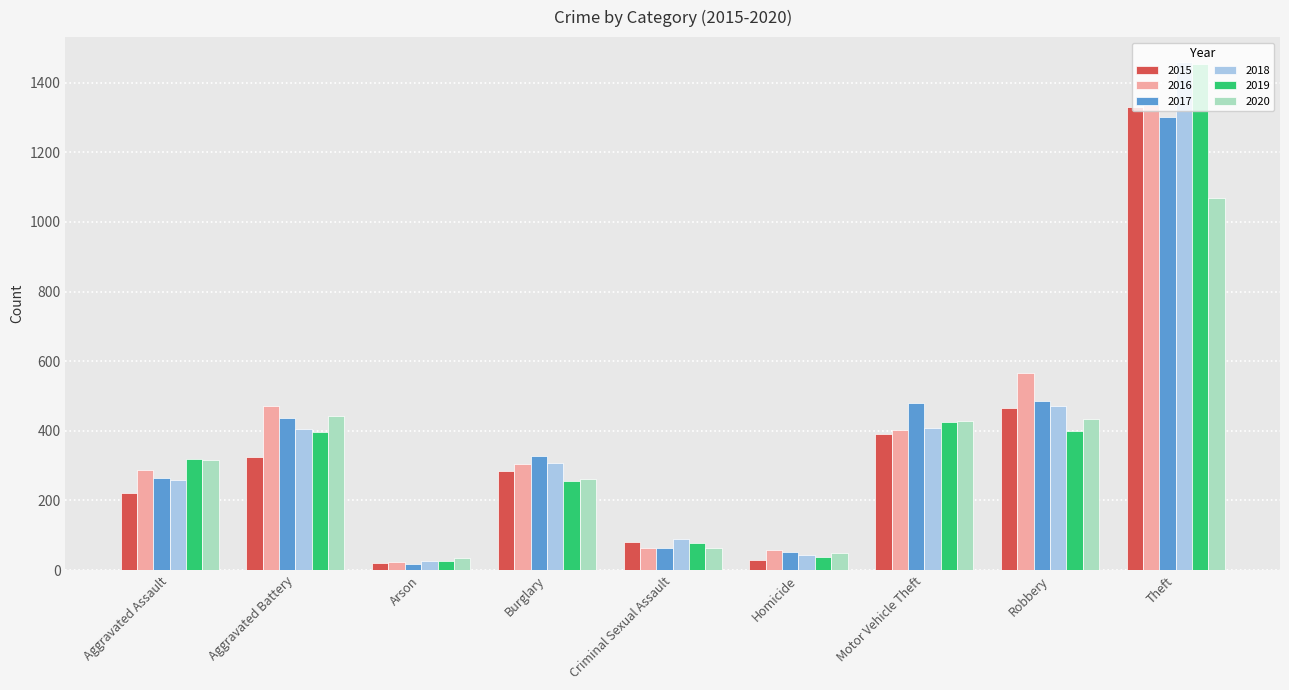

What is the spread (max minus min) of values at Burglary?

72